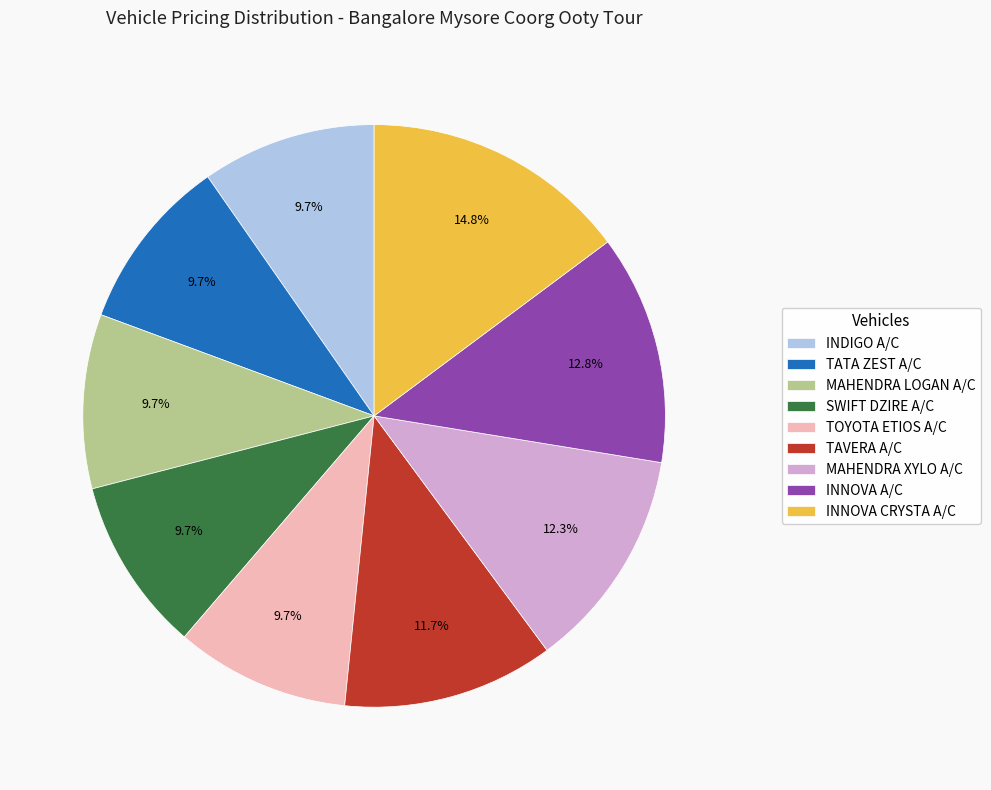

Is there any slice that represents more than half of the pie?

No